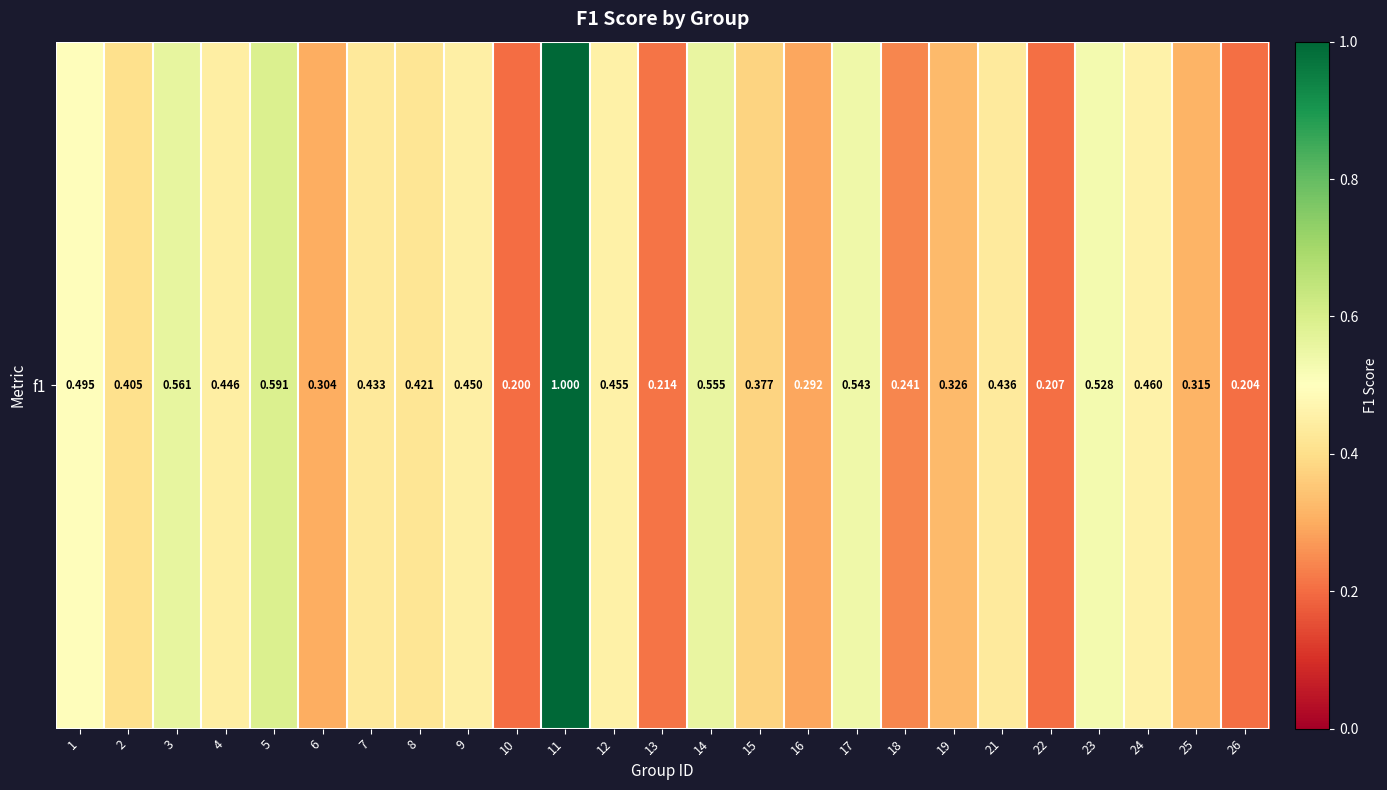

What is the sum of the values at 5 and 11?

1.6